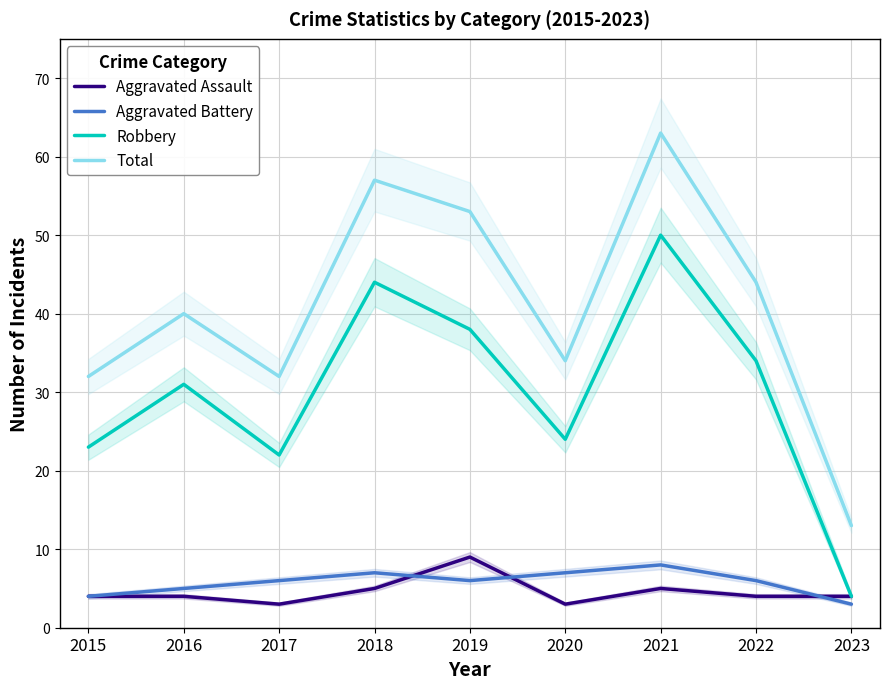

Is it true that Total equals 57 at 2018?

True